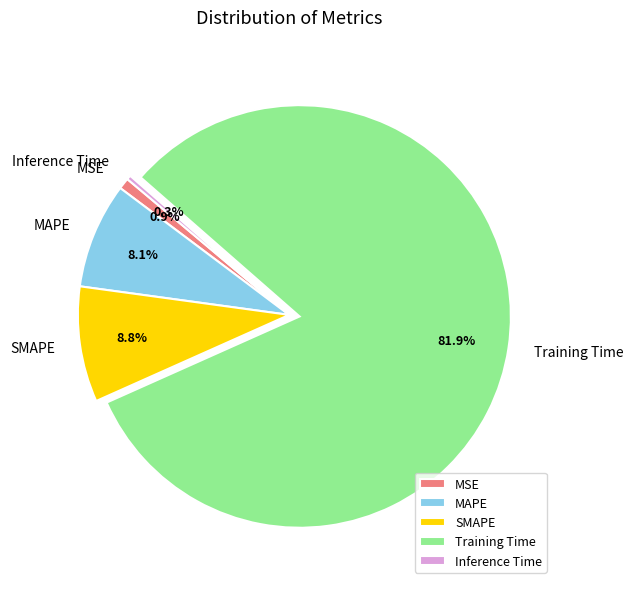

How many segments does this pie chart have?

5